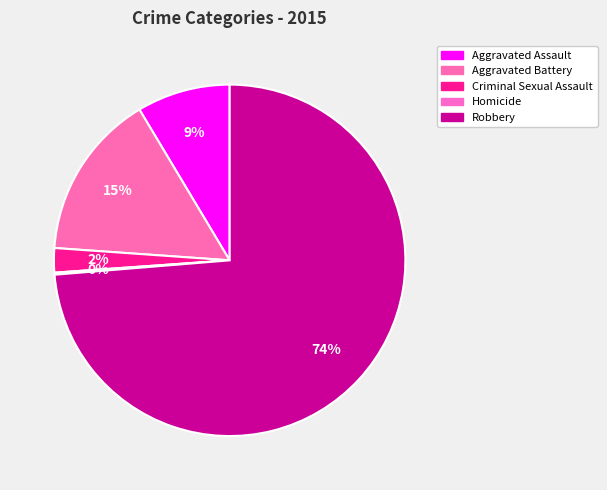

Is Robbery the majority of the pie?

Yes